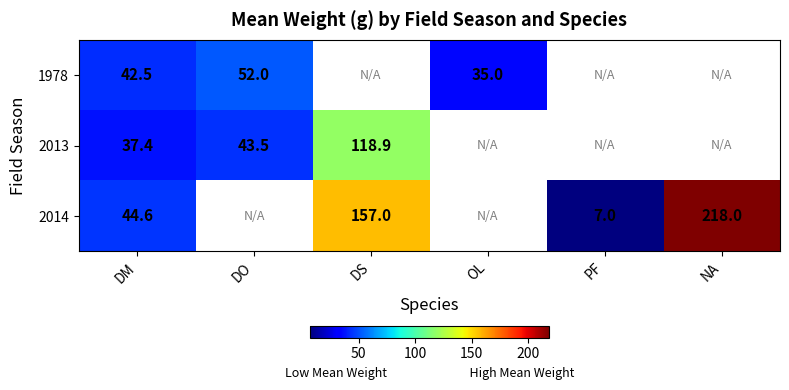

The value of 1978 at OL is 35.0. True or false?

True